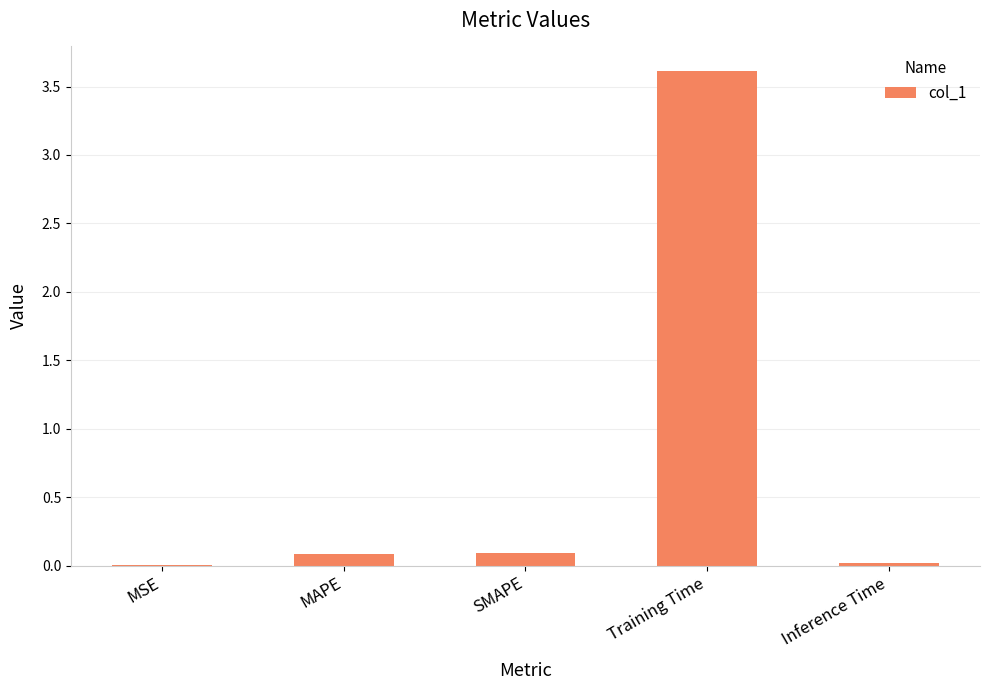

What is the change in value from SMAPE to Training Time?

+3.5